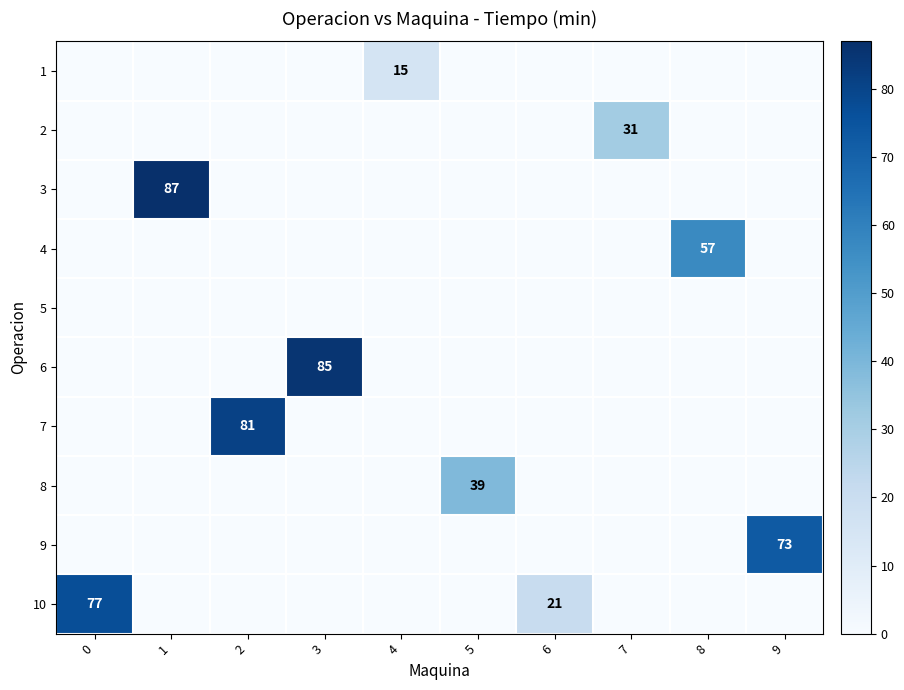

The 3 series shows 87 at 1. True or false?

True